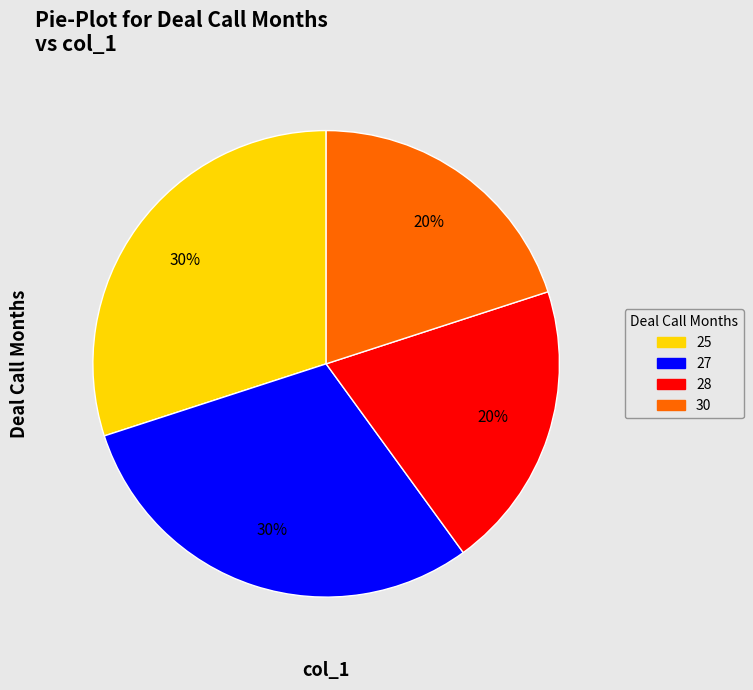

What percentage is the 30 slice, to the nearest percent?

20%